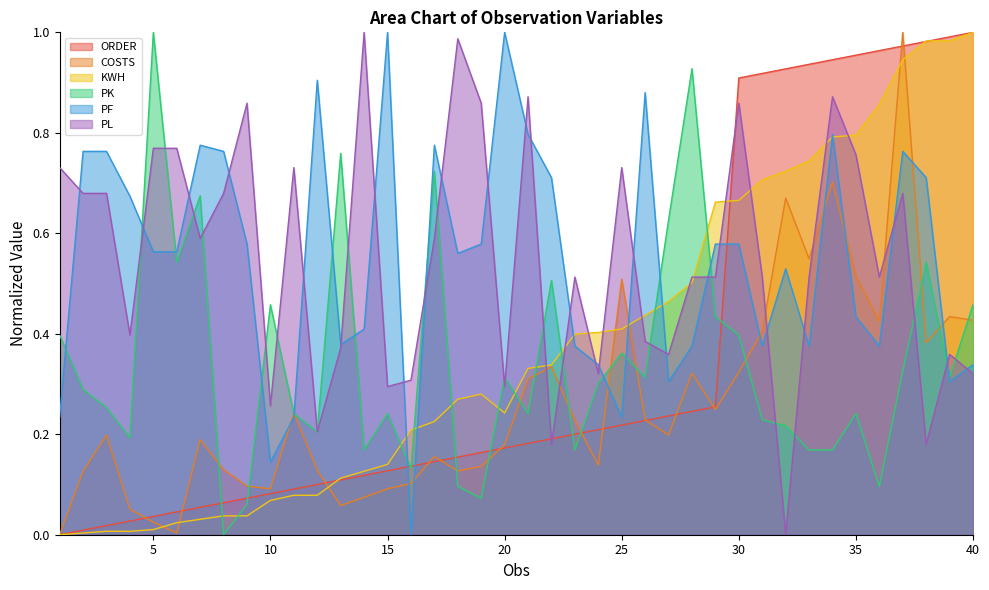

Reading left to right, list all the values displayed in this chart.

ORDER: 1=0.0	2=0.0	3=0.0	4=0.0	5=0.0	6=0.0	7=0.1	8=0.1	9=0.1	10=0.1	11=0.1	12=0.1	13=0.1	14=0.1	15=0.1	16=0.1	17=0.1	18=0.2	19=0.2	20=0.2	21=0.2	22=0.2	23=0.2	24=0.2	25=0.2	26=0.2	27=0.2	28=0.2	29=0.3	30=0.9	31=0.9	32=0.9	33=0.9	34=0.9	35=1.0	36=1.0	37=1.0	38=1.0	39=1.0	40=1.0
COSTS: 1=0.0	2=0.1	3=0.2	4=0.1	5=0.0	6=0.0	7=0.2	8=0.1	9=0.1	10=0.1	11=0.2	12=0.1	13=0.1	14=0.1	15=0.1	16=0.1	17=0.2	18=0.1	19=0.1	20=0.2	21=0.3	22=0.3	23=0.2	24=0.1	25=0.5	26=0.2	27=0.2	28=0.3	29=0.2	30=0.3	31=0.4	32=0.7	33=0.5	34=0.7	35=0.5	36=0.4	37=1.0	38=0.4	39=0.4	40=0.4
KWH: 1=0.0	2=0.0	3=0.0	4=0.0	5=0.0	6=0.0	7=0.0	8=0.0	9=0.0	10=0.1	11=0.1	12=0.1	13=0.1	14=0.1	15=0.1	16=0.2	17=0.2	18=0.3	19=0.3	20=0.2	21=0.3	22=0.3	23=0.4	24=0.4	25=0.4	26=0.4	27=0.5	28=0.5	29=0.7	30=0.7	31=0.7	32=0.7	33=0.7	34=0.8	35=0.8	36=0.9	37=0.9	38=1.0	39=1.0	40=1.0
PK: 1=0.4	2=0.3	3=0.3	4=0.2	5=1.0	6=0.5	7=0.7	8=0.0	9=0.1	10=0.5	11=0.2	12=0.2	13=0.8	14=0.2	15=0.2	16=0.1	17=0.7	18=0.1	19=0.1	20=0.3	21=0.2	22=0.5	23=0.2	24=0.3	25=0.4	26=0.3	27=0.6	28=0.9	29=0.4	30=0.4	31=0.2	32=0.2	33=0.2	34=0.2	35=0.2	36=0.1	37=0.3	38=0.5	39=0.3	40=0.5
PF: 1=0.2	2=0.8	3=0.8	4=0.7	5=0.6	6=0.6	7=0.8	8=0.8	9=0.6	10=0.1	11=0.2	12=0.9	13=0.4	14=0.4	15=1.0	16=0.0	17=0.8	18=0.6	19=0.6	20=1.0	21=0.8	22=0.7	23=0.4	24=0.3	25=0.2	26=0.9	27=0.3	28=0.4	29=0.6	30=0.6	31=0.4	32=0.5	33=0.4	34=0.8	35=0.4	36=0.4	37=0.8	38=0.7	39=0.3	40=0.3
PL: 1=0.7	2=0.7	3=0.7	4=0.4	5=0.8	6=0.8	7=0.6	8=0.7	9=0.9	10=0.3	11=0.7	12=0.2	13=0.4	14=1.0	15=0.3	16=0.3	17=0.6	18=1.0	19=0.9	20=0.3	21=0.9	22=0.2	23=0.5	24=0.3	25=0.7	26=0.4	27=0.4	28=0.5	29=0.5	30=0.9	31=0.5	32=0.0	33=0.5	34=0.9	35=0.8	36=0.5	37=0.7	38=0.2	39=0.4	40=0.3